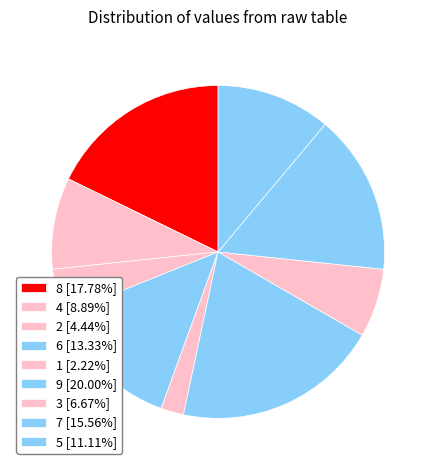

To the nearest percent, what is the difference between the largest and smallest slice percentages?

18%